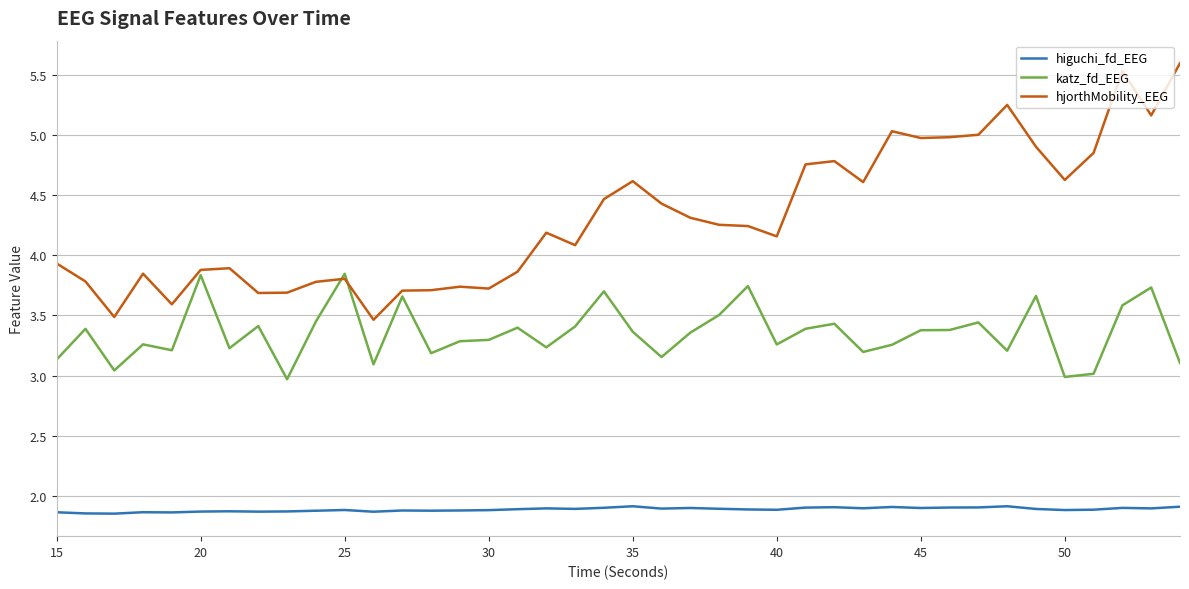

What is the difference between the maximum and minimum values in the hjorthMobility_EEG series?

2.1